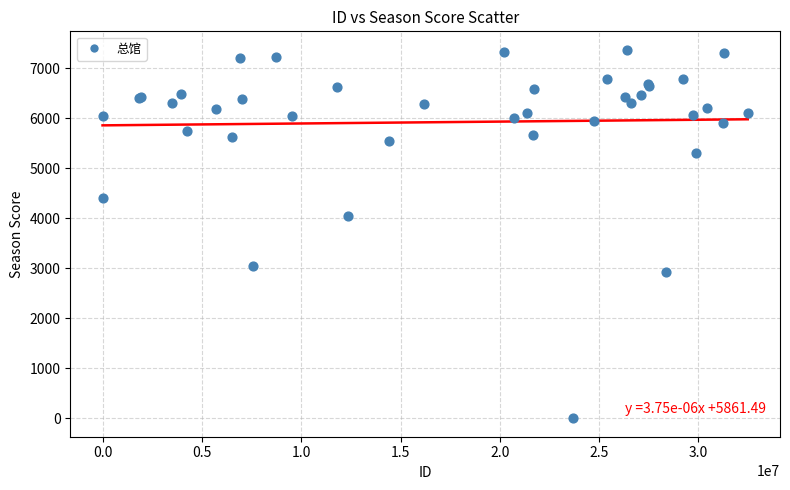

What Y value in the scatter plot is closest to 3687?

4056